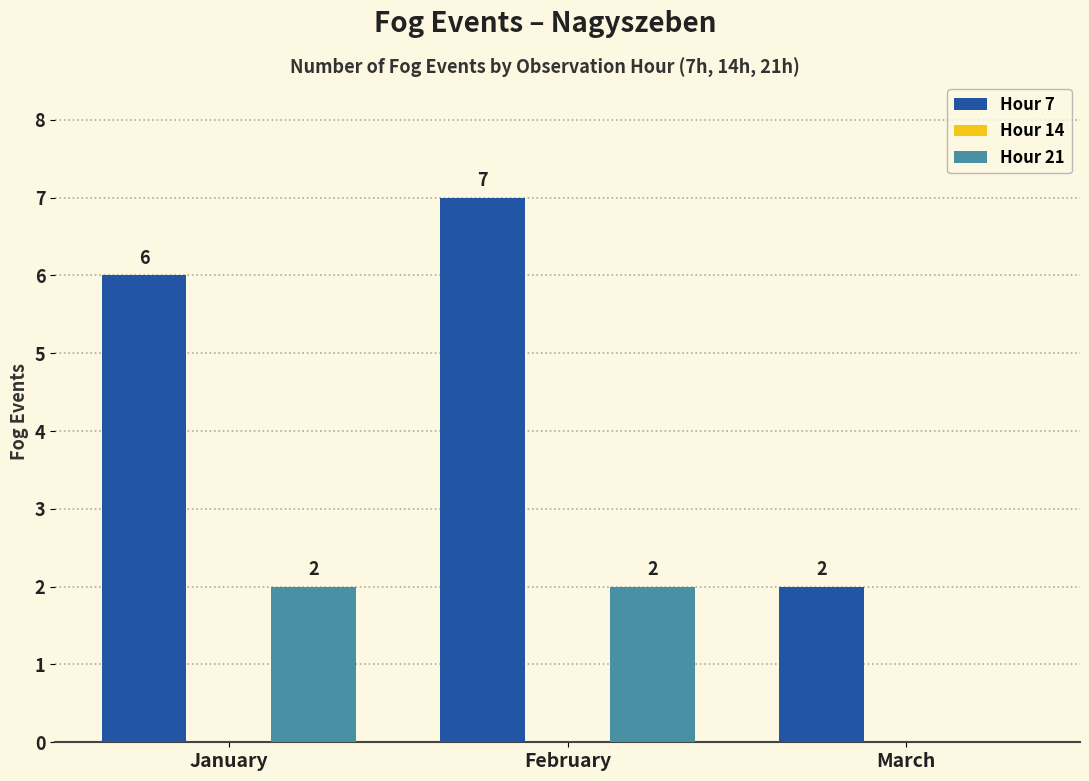

What is the greatest value displayed?

7